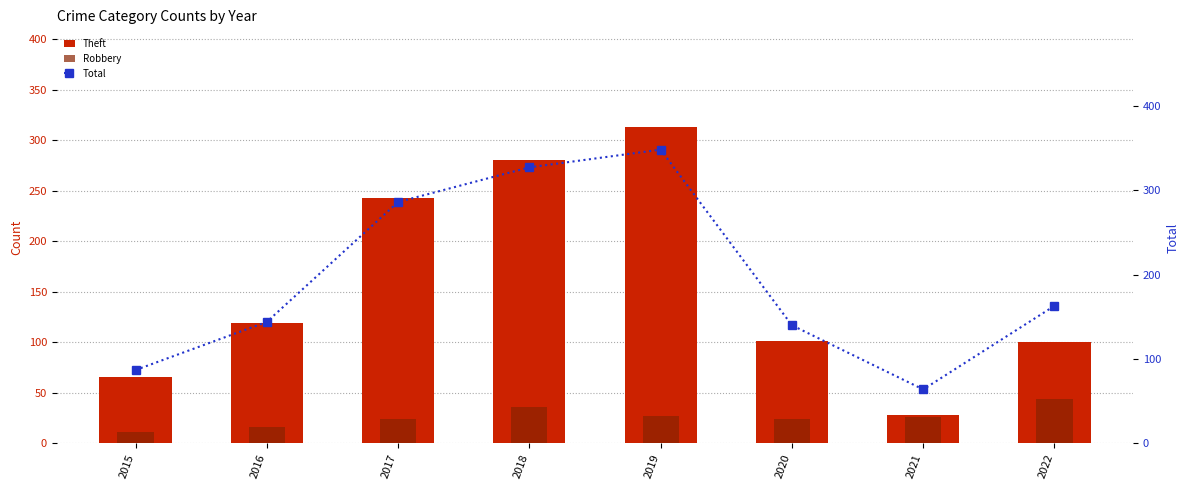

Between 2018 and 2019, which series saw the biggest shift?

Theft